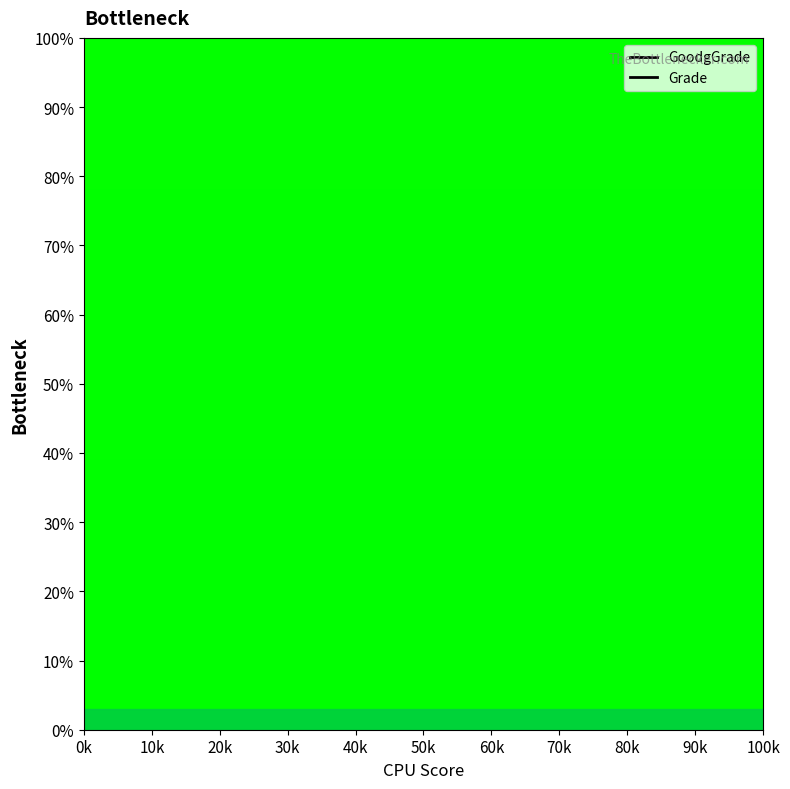

What is the sum of all Grade values?

960.8